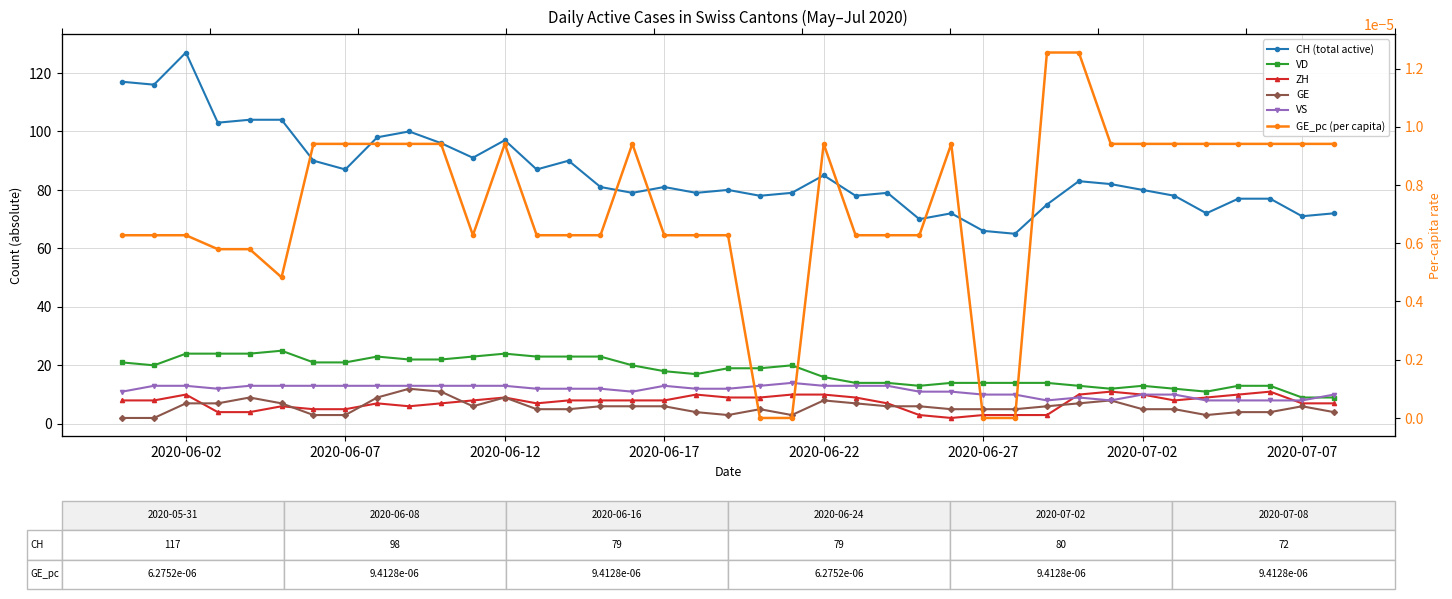

What is the value of the ZH point at the 3rd from the left?

10.0